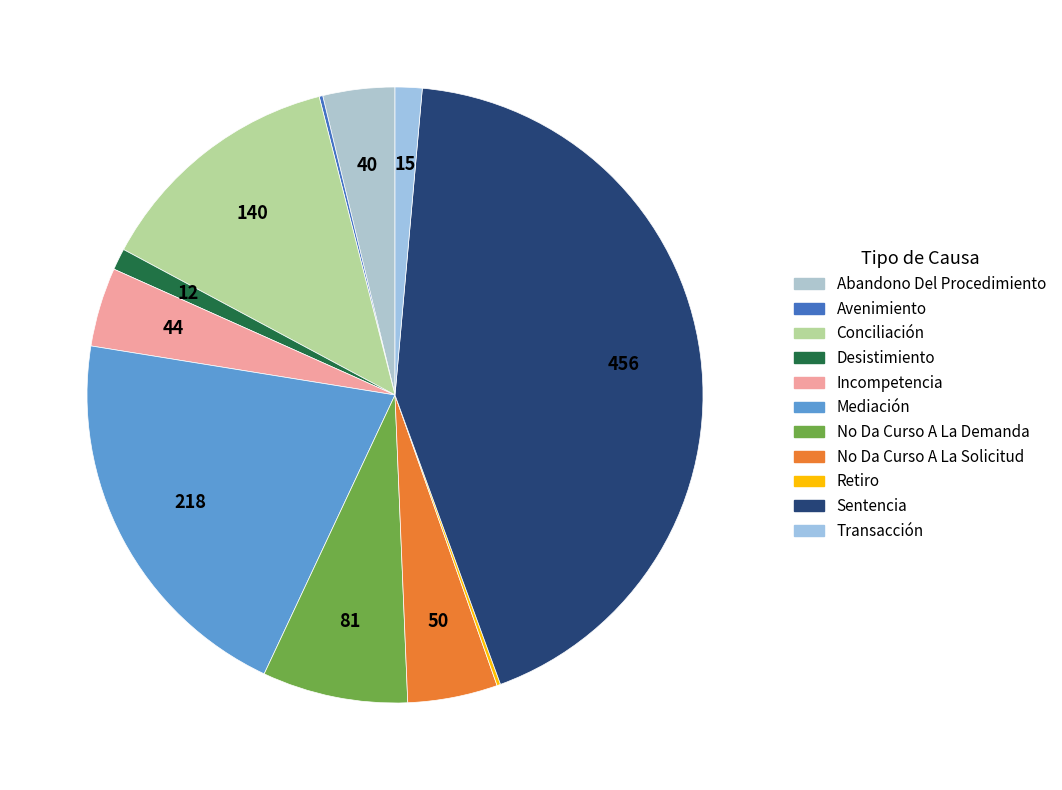

What percentage is the Sentencia slice, to the nearest percent?

43%